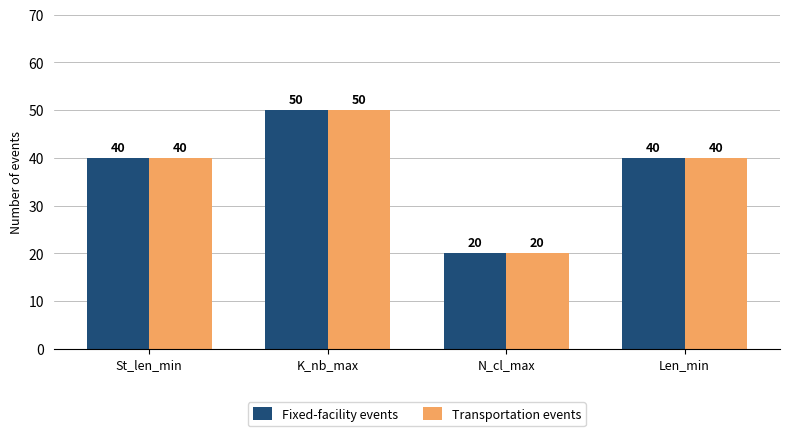

What is the highest value of the Transportation events series?

50